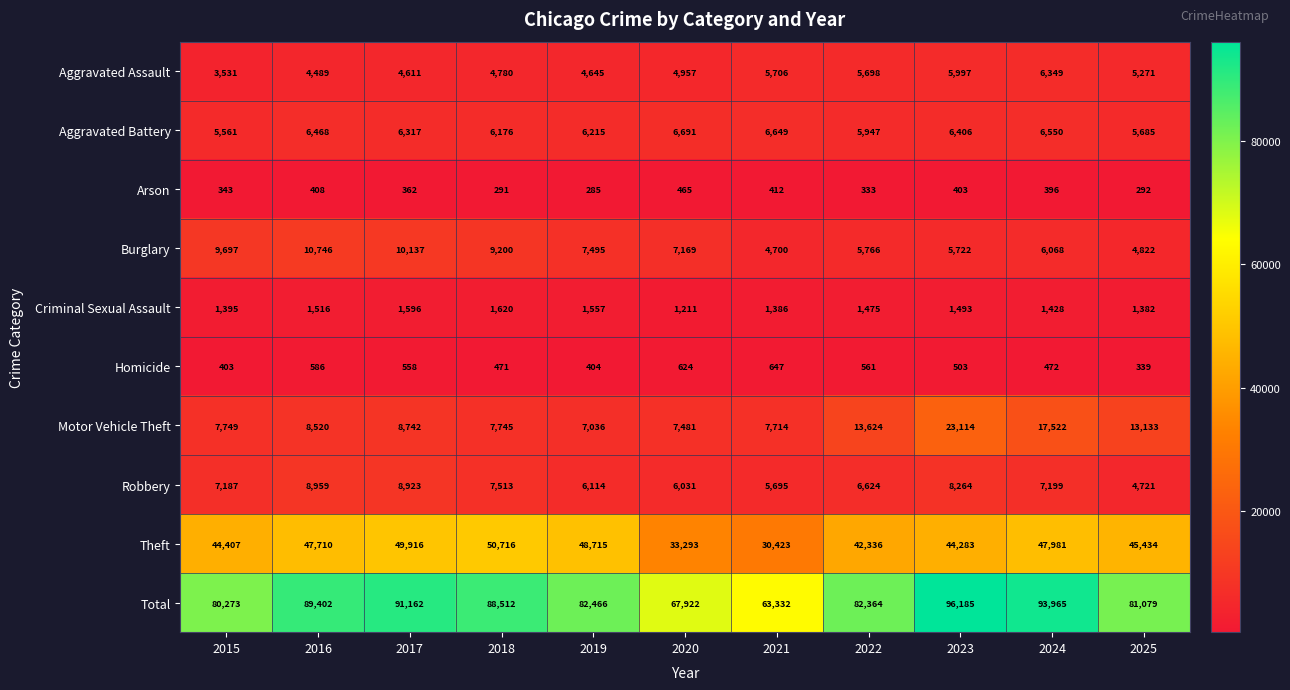

What is the minimum value shown in the chart?

285